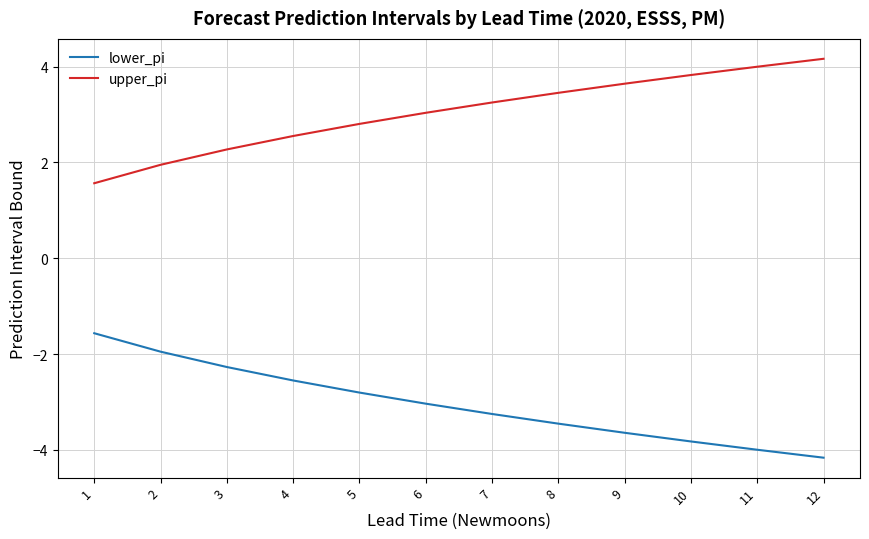

Reading left to right, list all the values displayed in this chart.

lower_pi: 1=-1.6	2=-2.0	3=-2.3	4=-2.6	5=-2.8	6=-3.0	7=-3.3	8=-3.5	9=-3.6	10=-3.8	11=-4.0	12=-4.2
upper_pi: 1=1.6	2=2.0	3=2.3	4=2.6	5=2.8	6=3.0	7=3.3	8=3.5	9=3.6	10=3.8	11=4.0	12=4.2